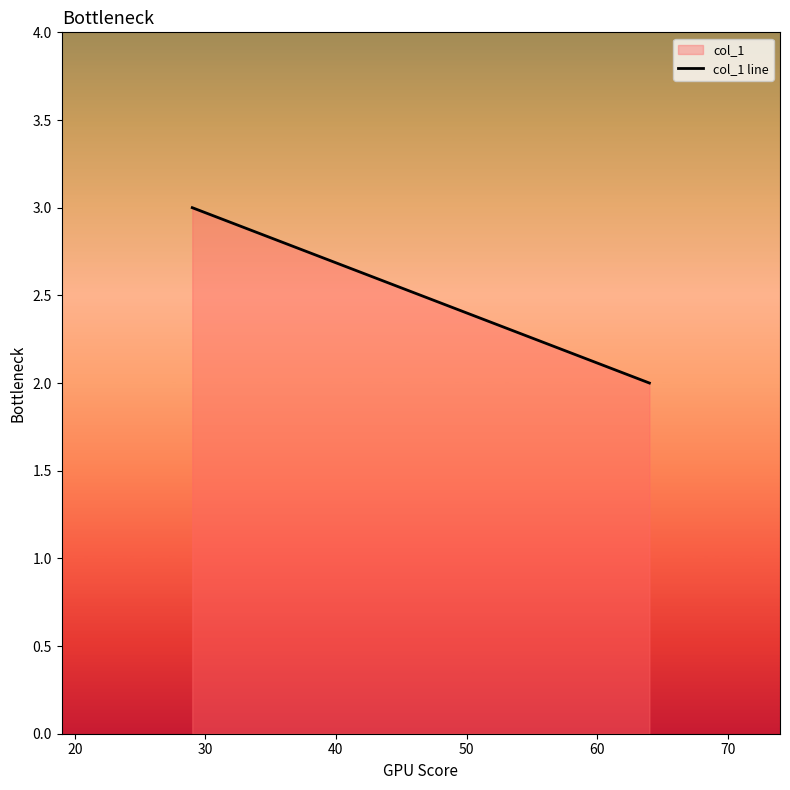

What is the sum of all values?

5